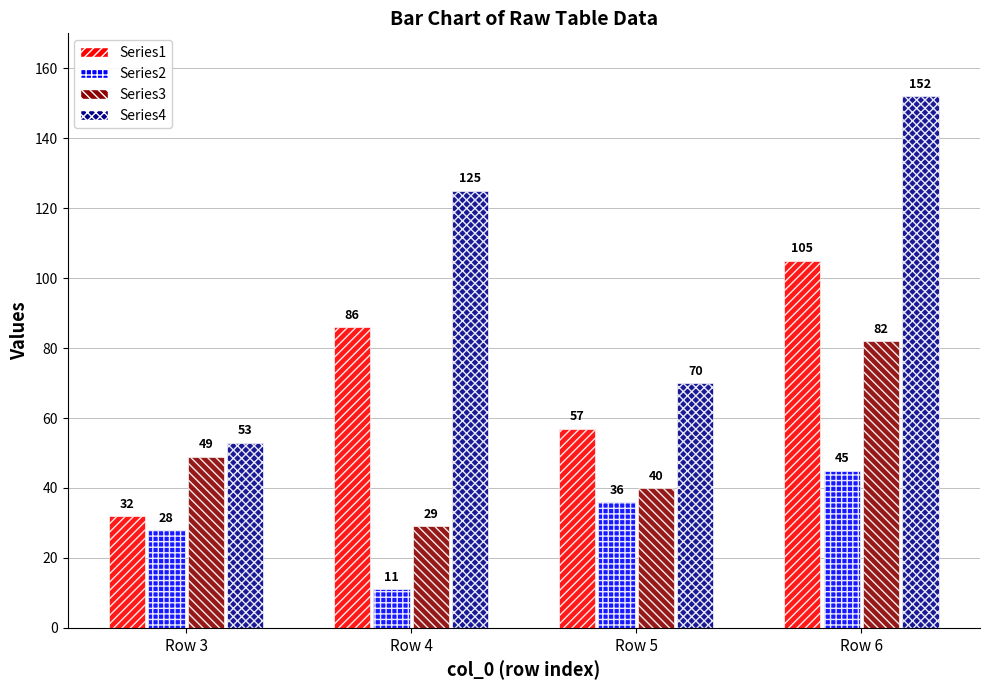

What value does the Series1 series have at Row 5?

57